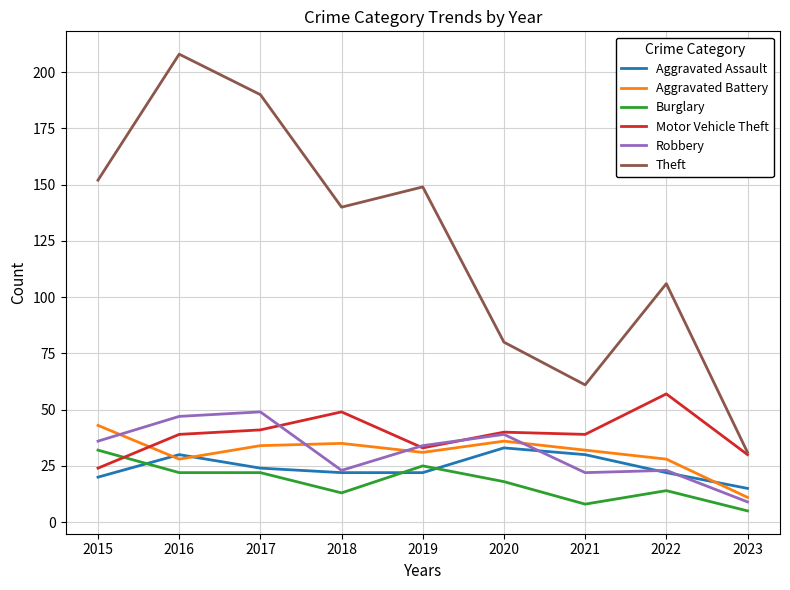

The Aggravated Battery series shows 43 at 2019. True or false?

False